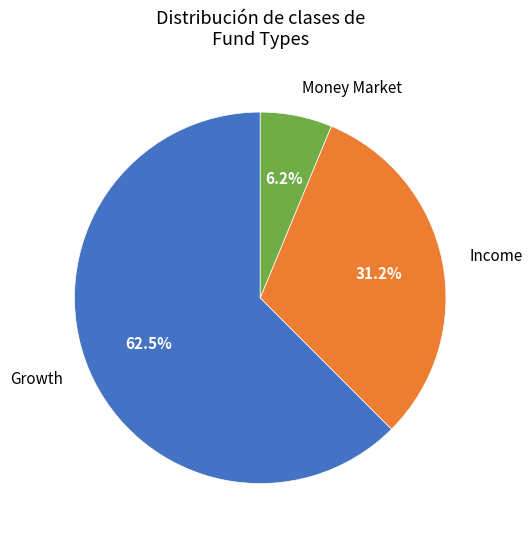

Which has a higher value, Growth or Income?

Growth